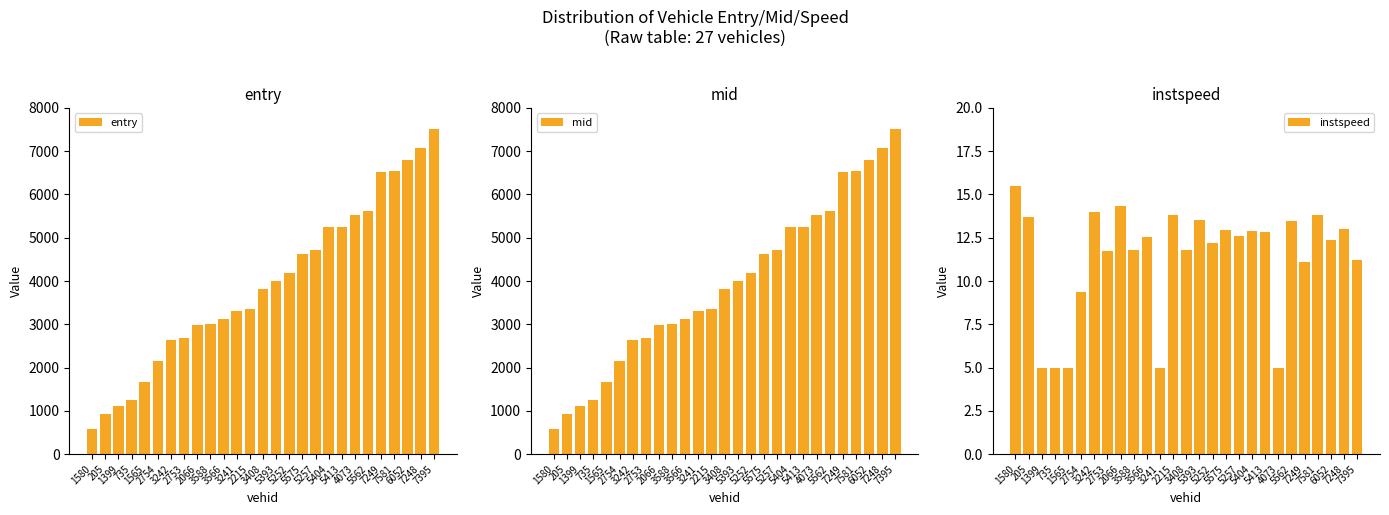

What are all the series names shown in the legend?

entry, mid, instspeed